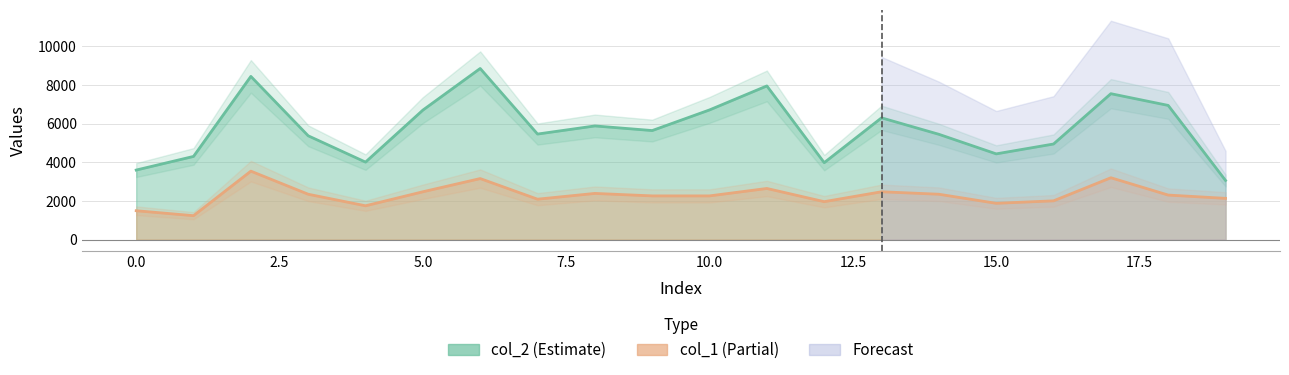

What is the sum of all col_1 values?

45971.0